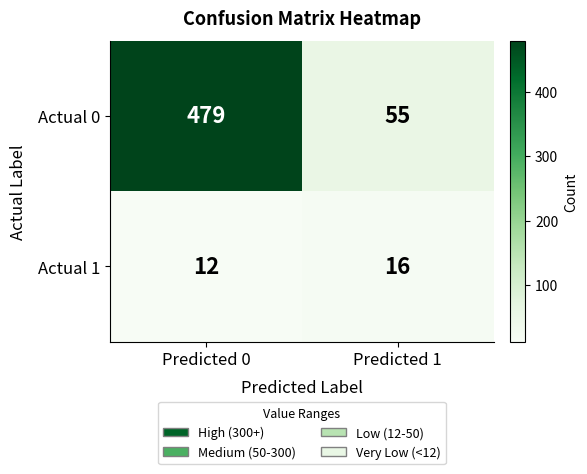

How many series are shown in this chart?

2